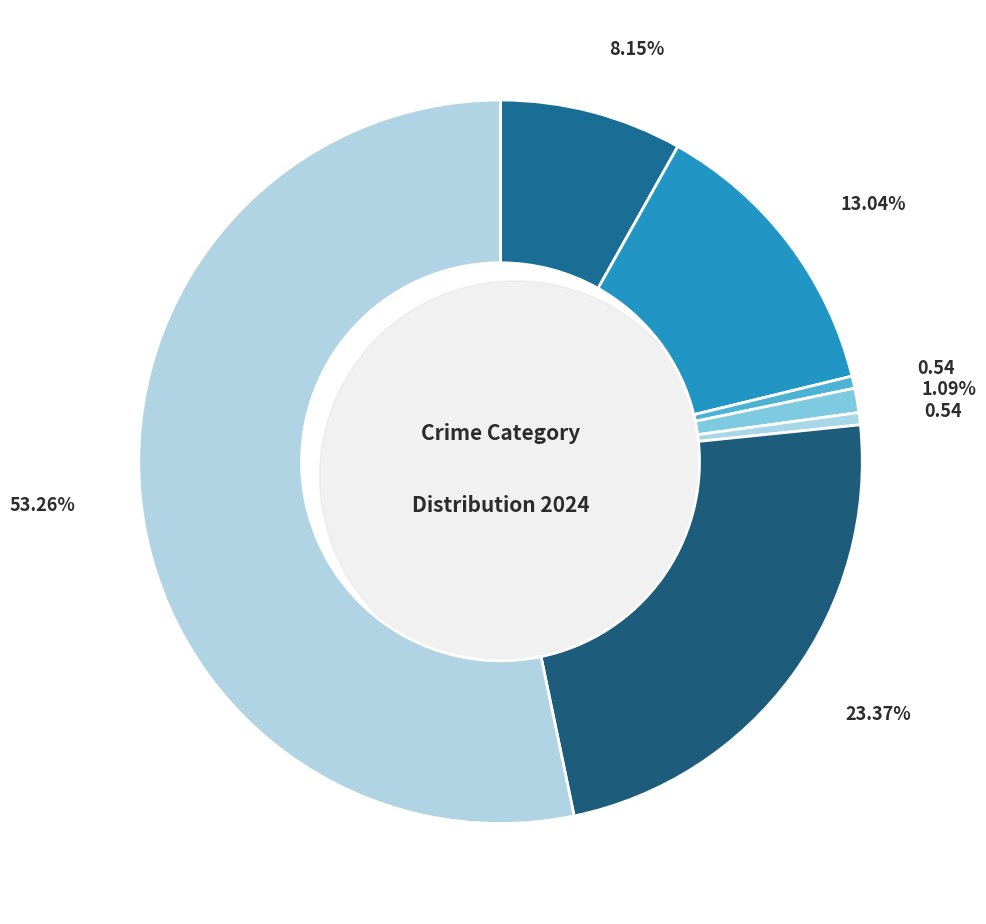

What is the total percentage of Arson and Criminal Sexual Assault?

1.6%